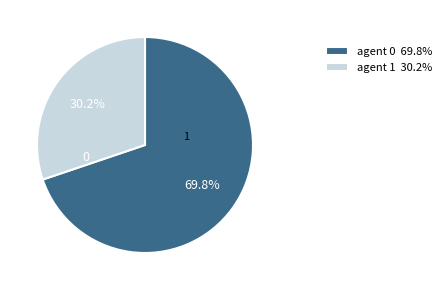

To the nearest percent, what portion does 1 represent?

30%